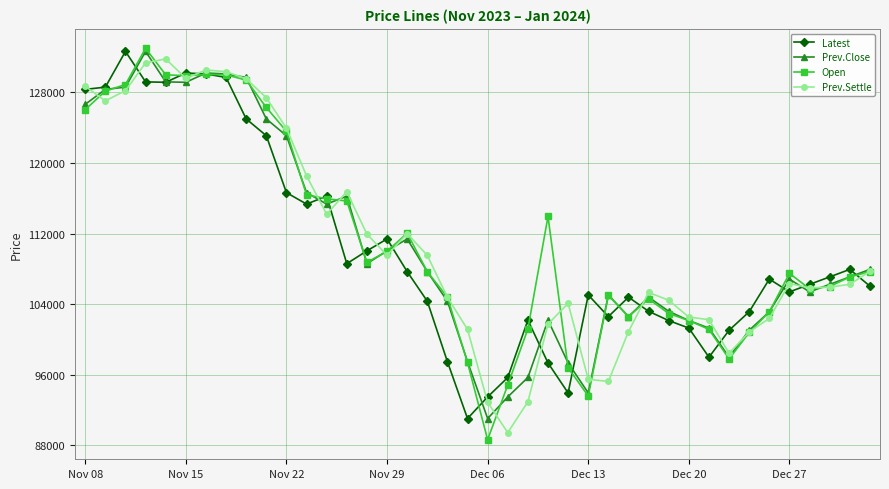

What is the maximum value for Latest?

132650